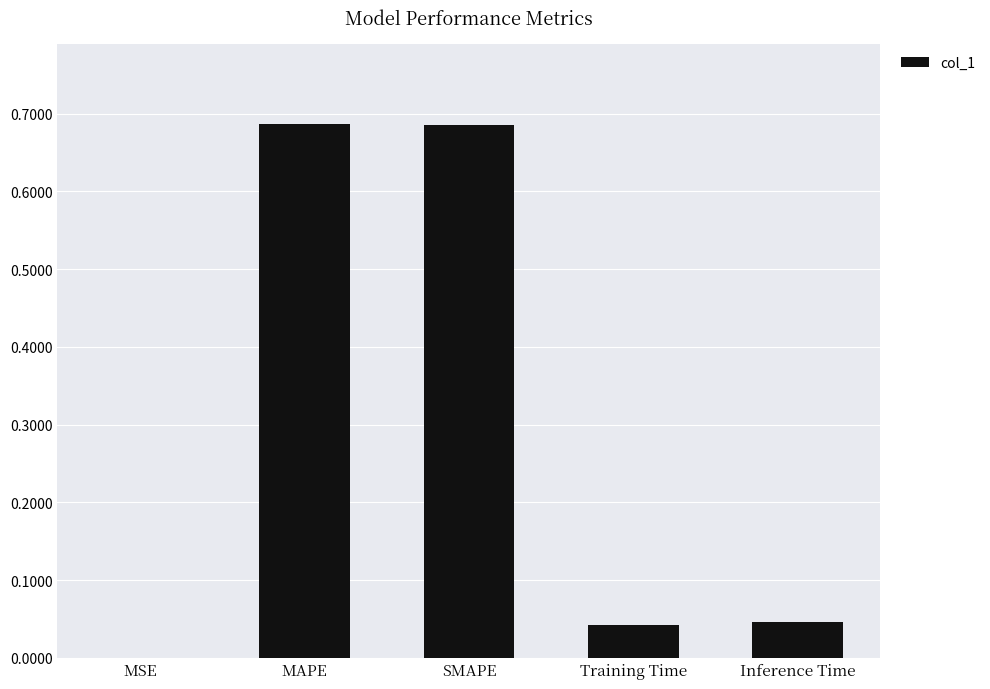

What is the sum of all values?

1.5